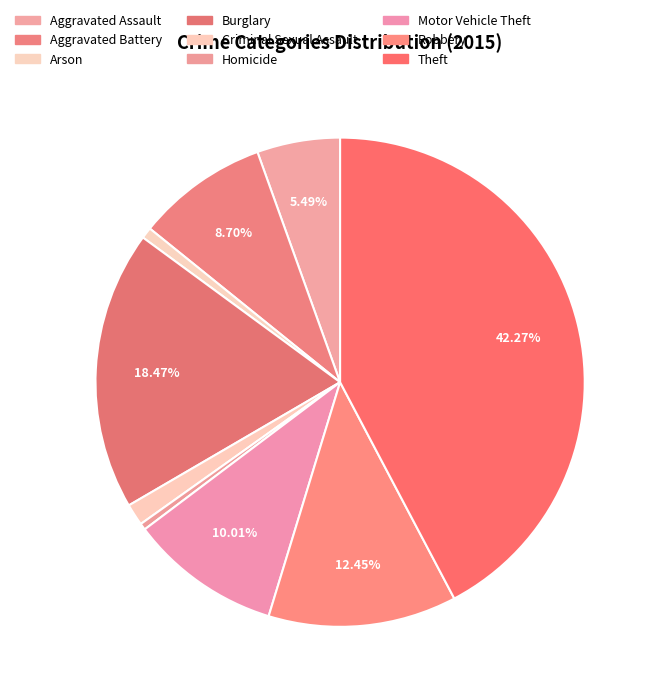

What portion of the pie excludes Aggravated Battery?

91.3%